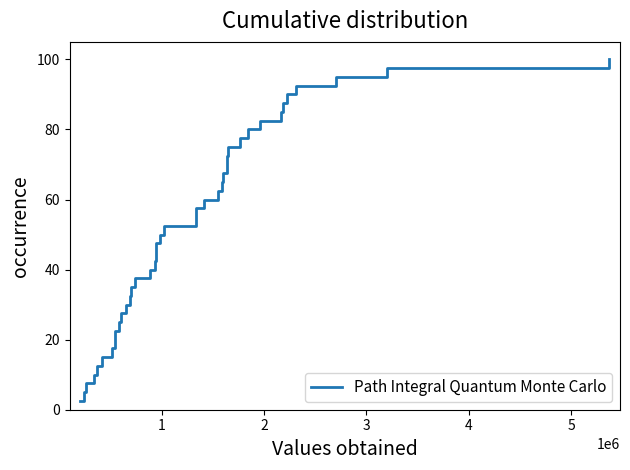

What is the greatest value displayed?

100.0